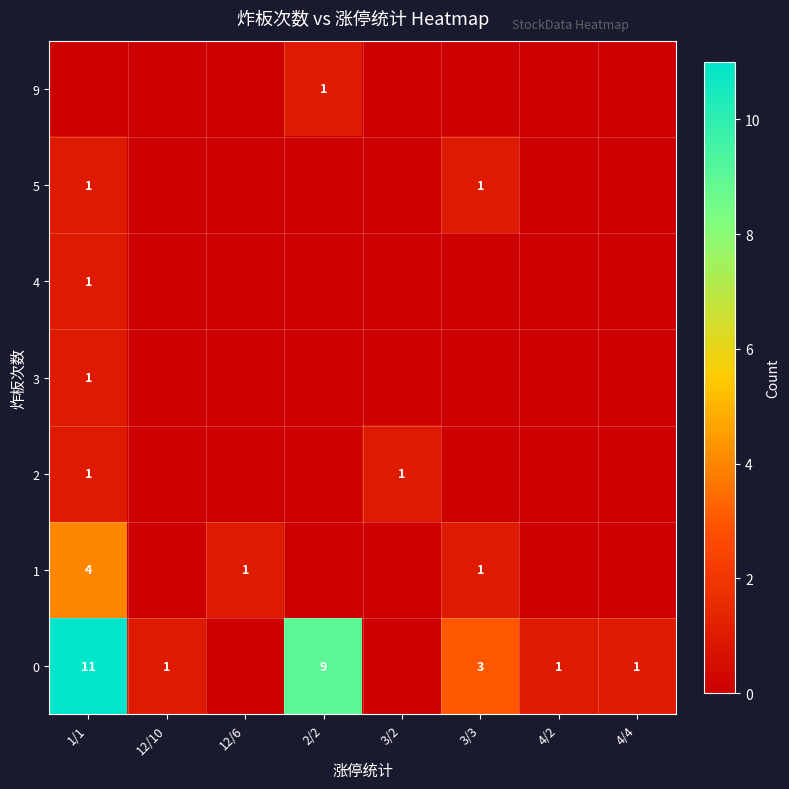

True or false: 1 has a value of 0 at 12/10.

True